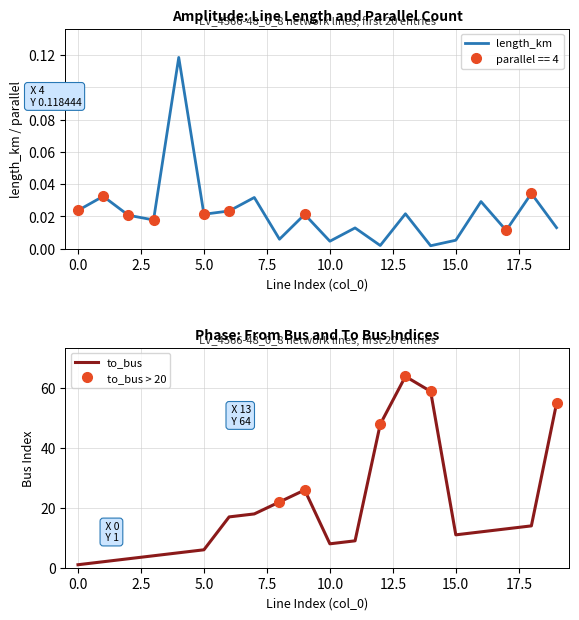

How many lines are shown in the chart?

2